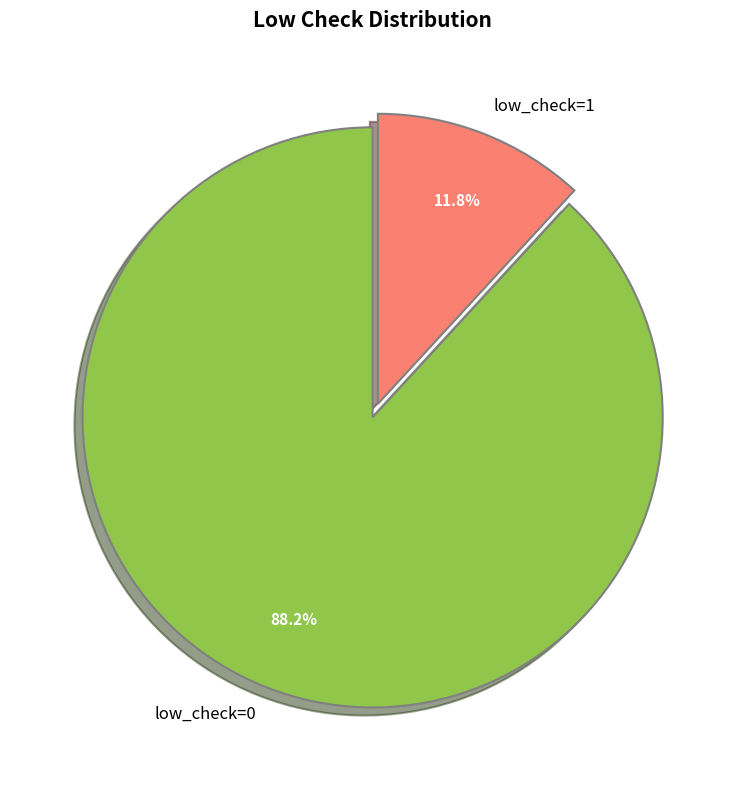

How much of the chart is everything except low_check=1?

88.2%